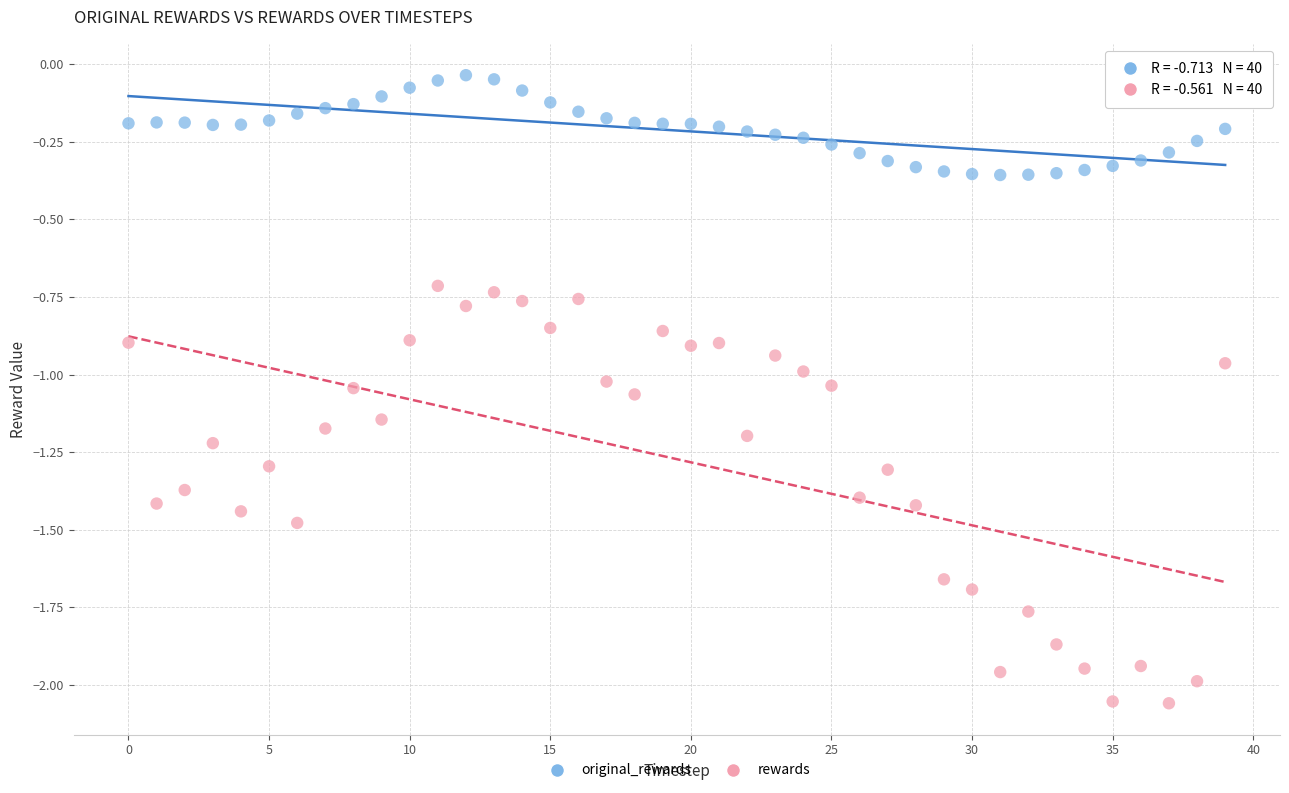

Which series contains the lowest Y value?

rewards